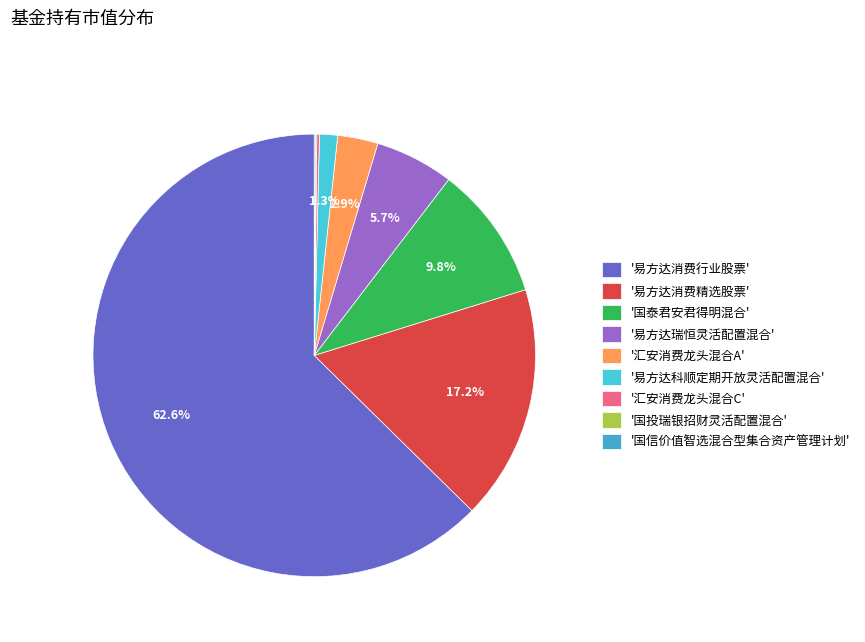

Does any single category account for the majority?

Yes